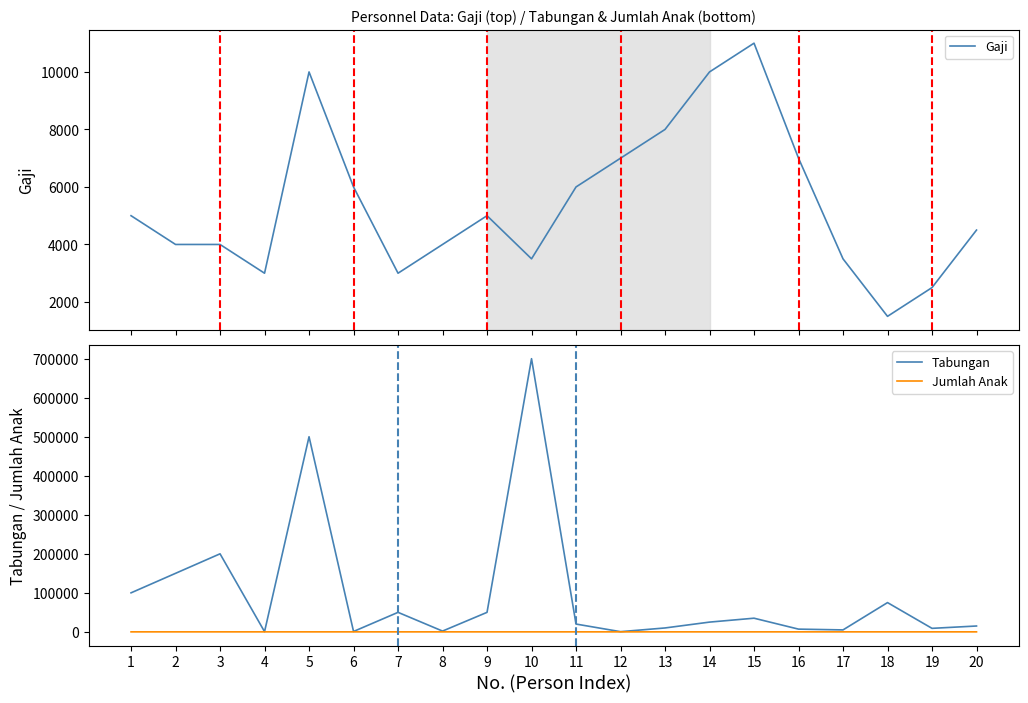

In Gaji, how many points are lower than both neighbors (excluding endpoints)?

4